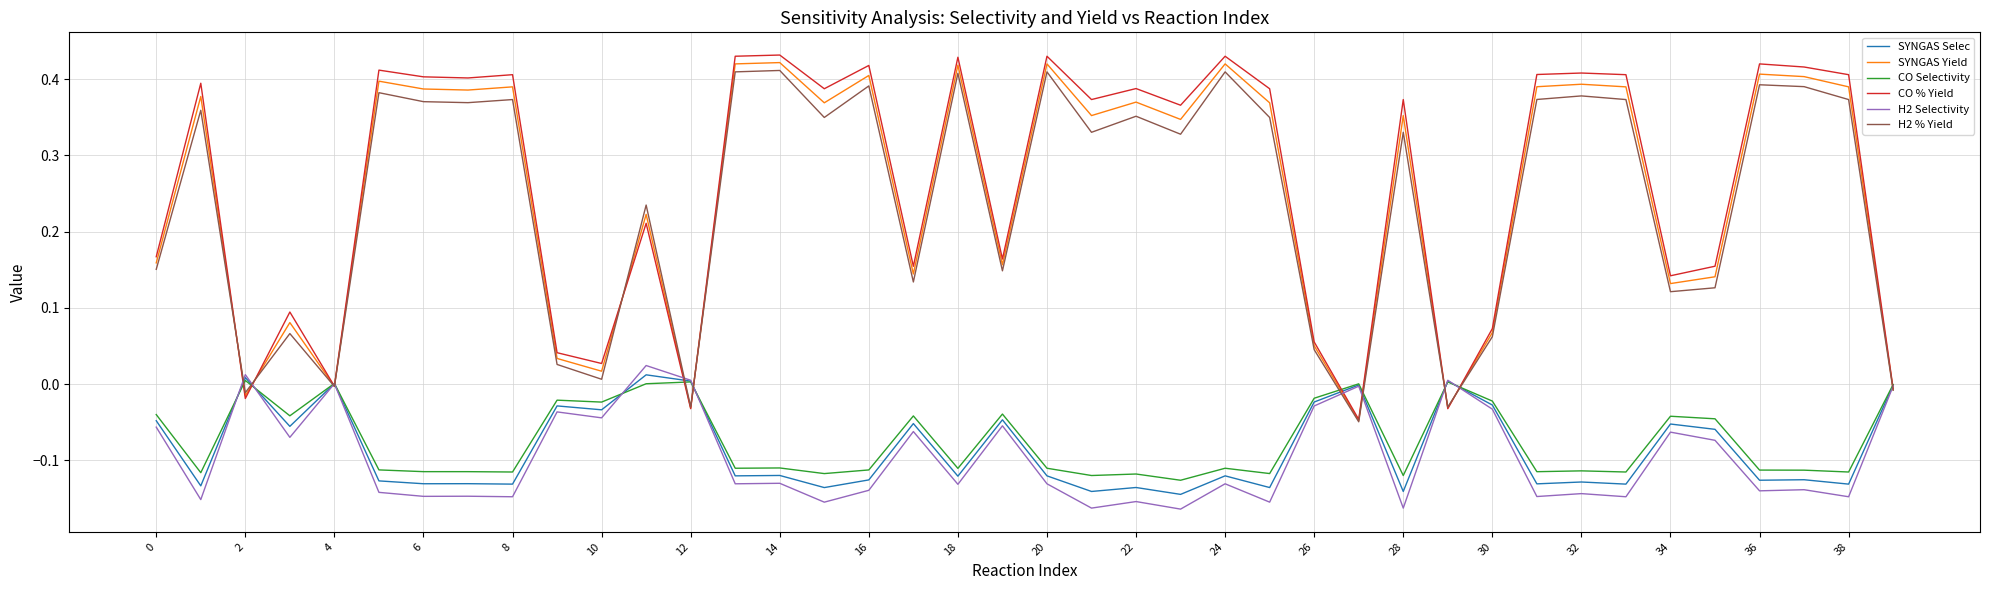

Which series has the widest spread of values?

CO % Yield